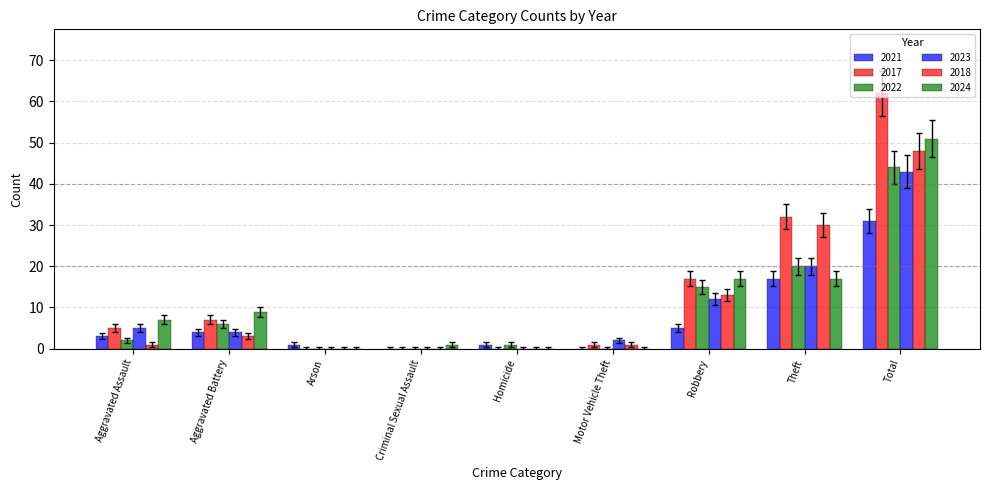

Where does the 2022 series first go above 2?

Aggravated Battery